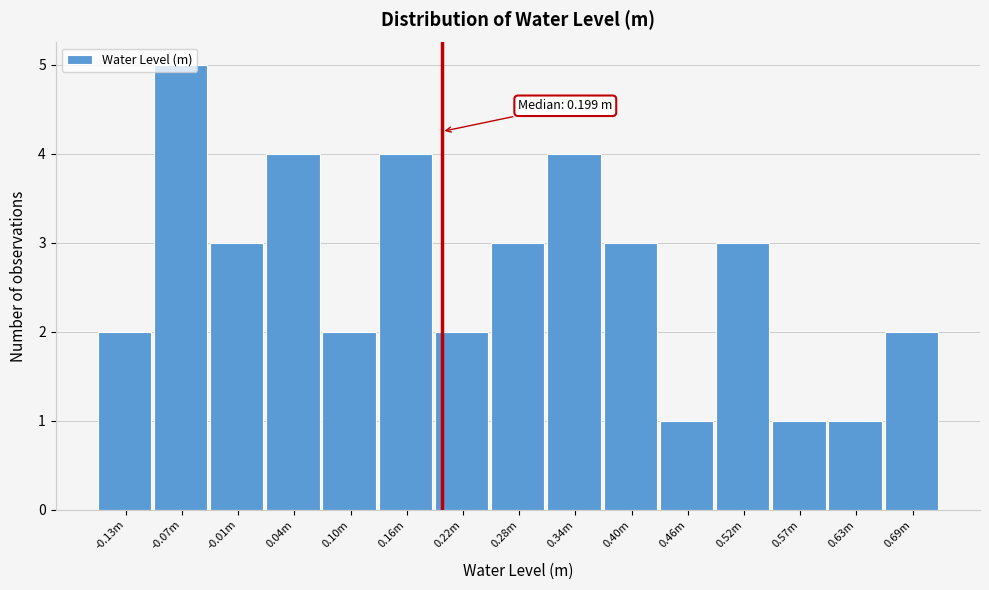

The value at -0.13m is 1. True or false?

False